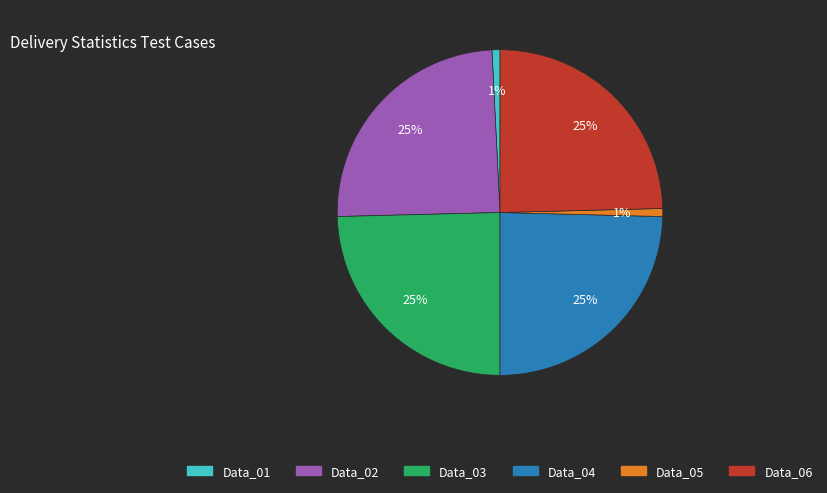

Is the sum of Data_06 and Data_01 greater than half?

No